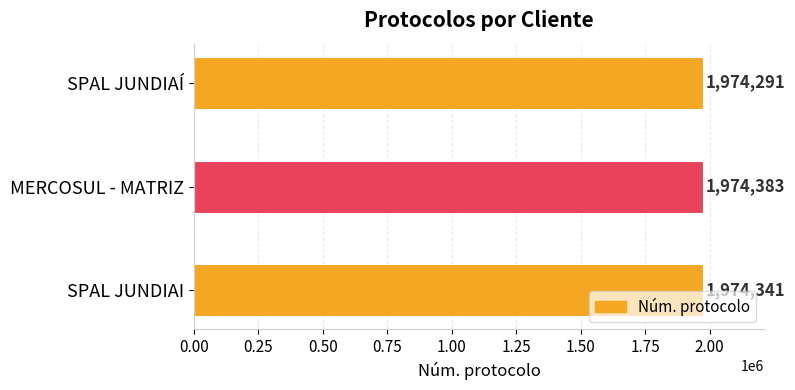

How many bars are there in total?

3